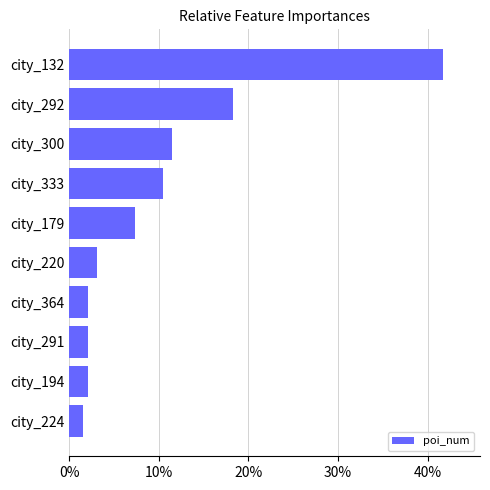

Where is the data nearest to the value 21?

city_292